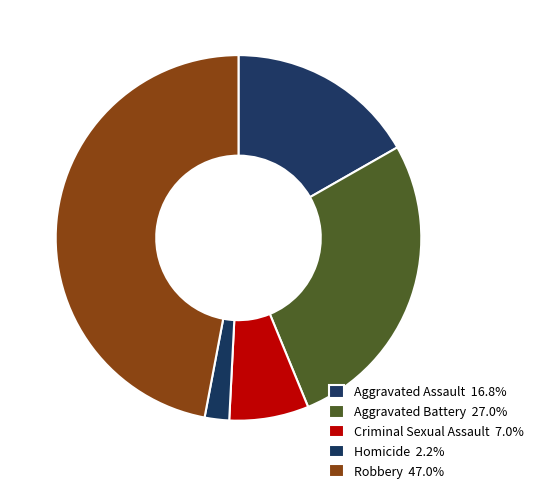

Which category has the biggest portion of the pie?

Robbery